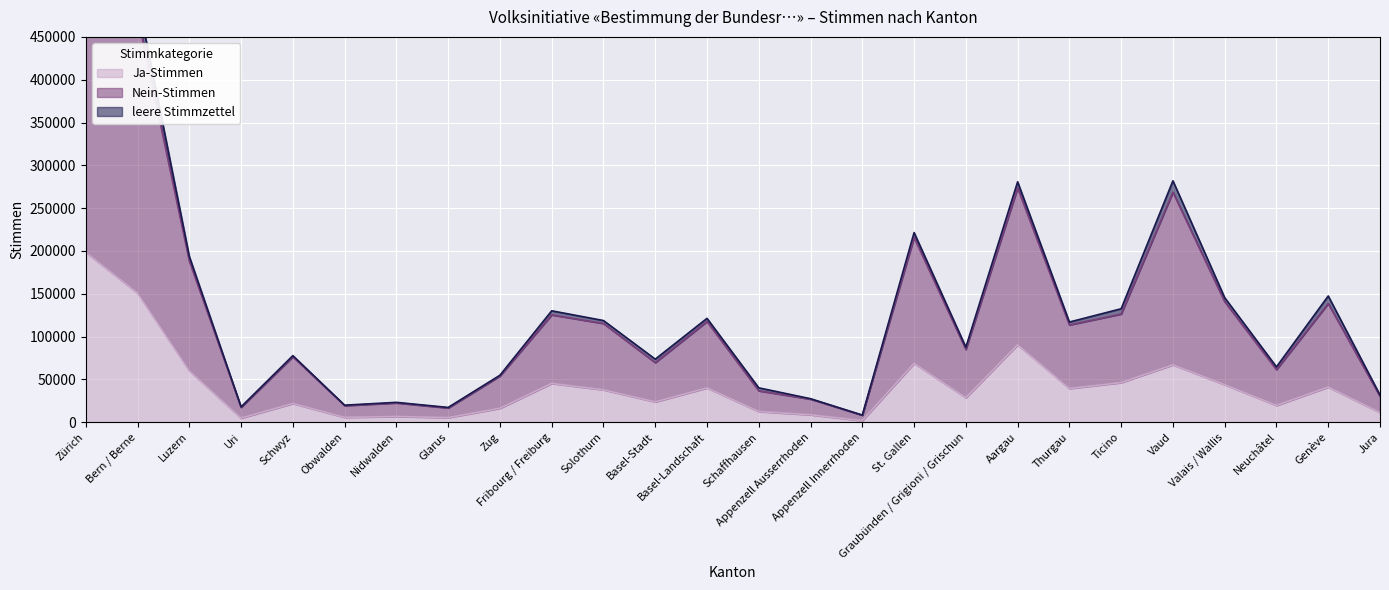

How many interior local peaks does the Ja-Stimmen series have?

8